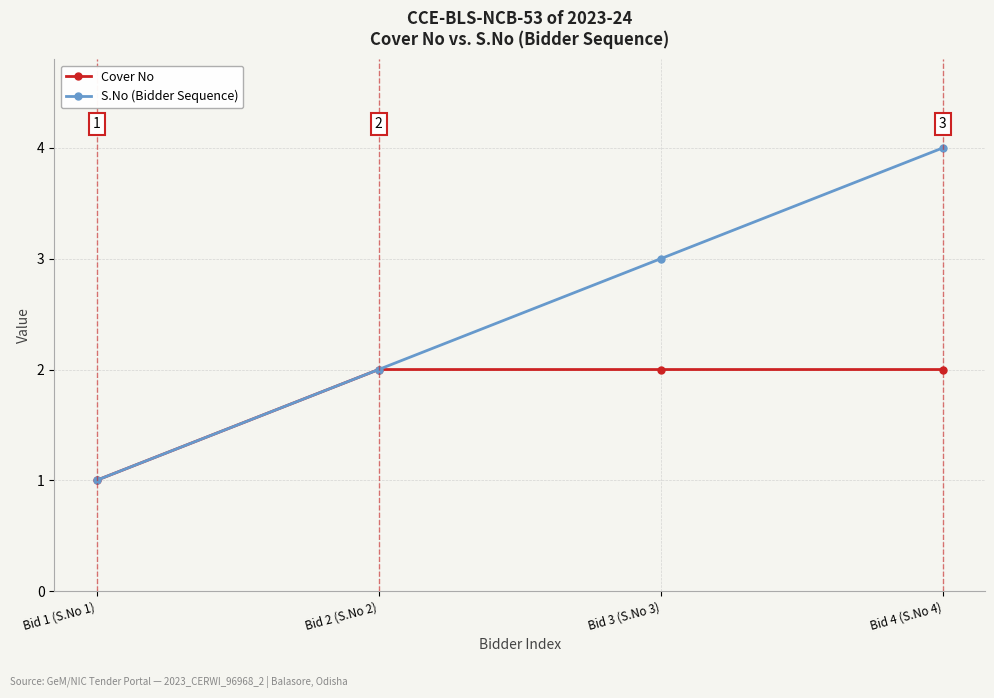

Rank the series at Bid 3 (S.No 3) from lowest to highest value.

Cover No, S.No (Bidder Sequence)